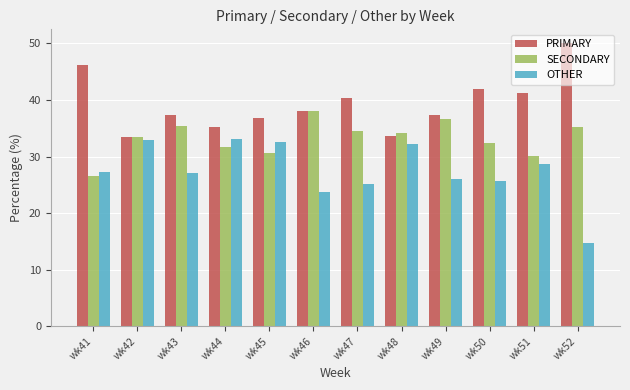

What is the sum of all PRIMARY values?

472.0